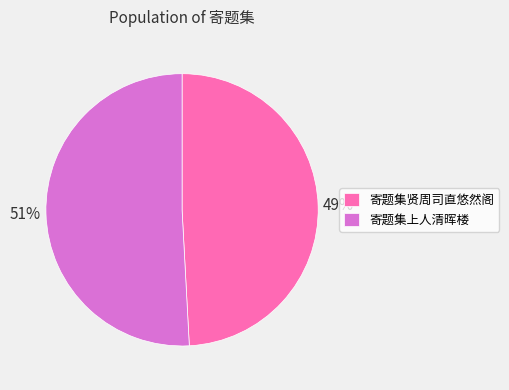

Do 寄题集贤周司直悠然阁 and 寄题集上人清晖楼 together represent more than half of the pie?

Yes